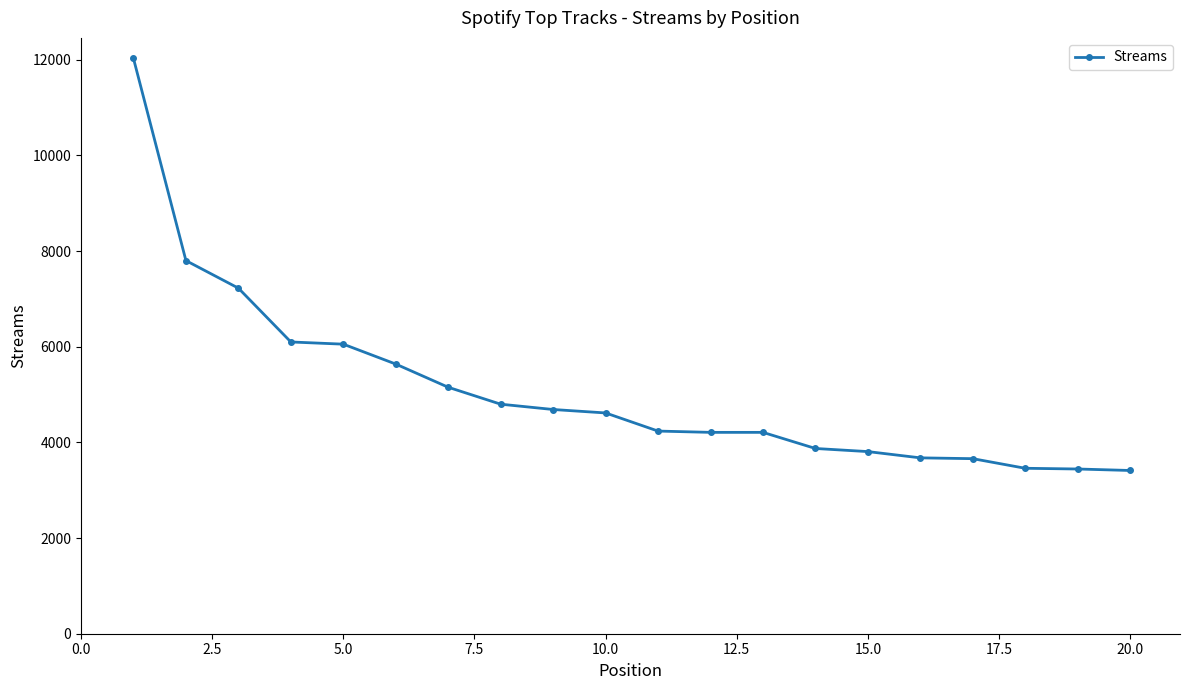

Count the number of data series in this chart.

1